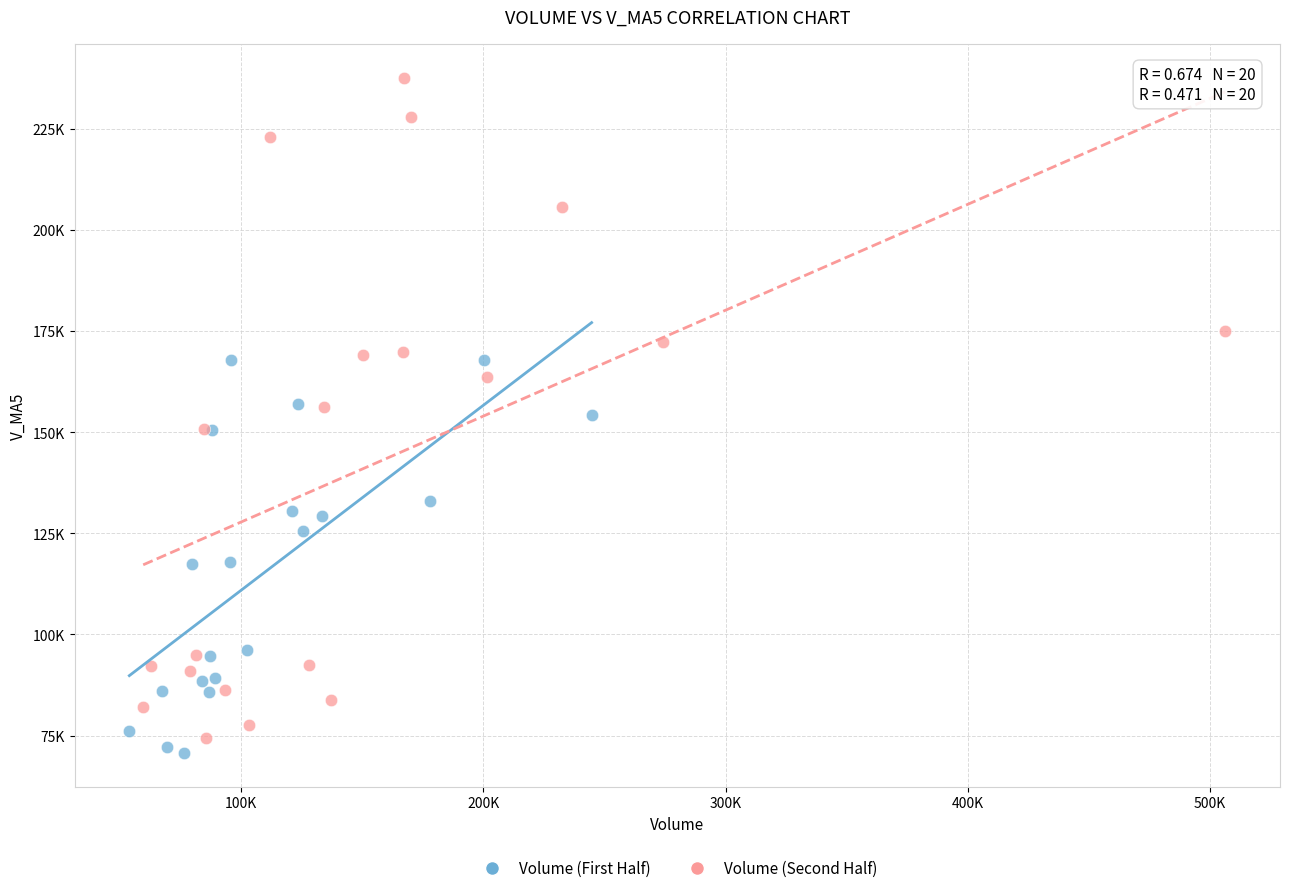

What are all the series names shown in the legend?

Volume (First Half), Volume (Second Half)